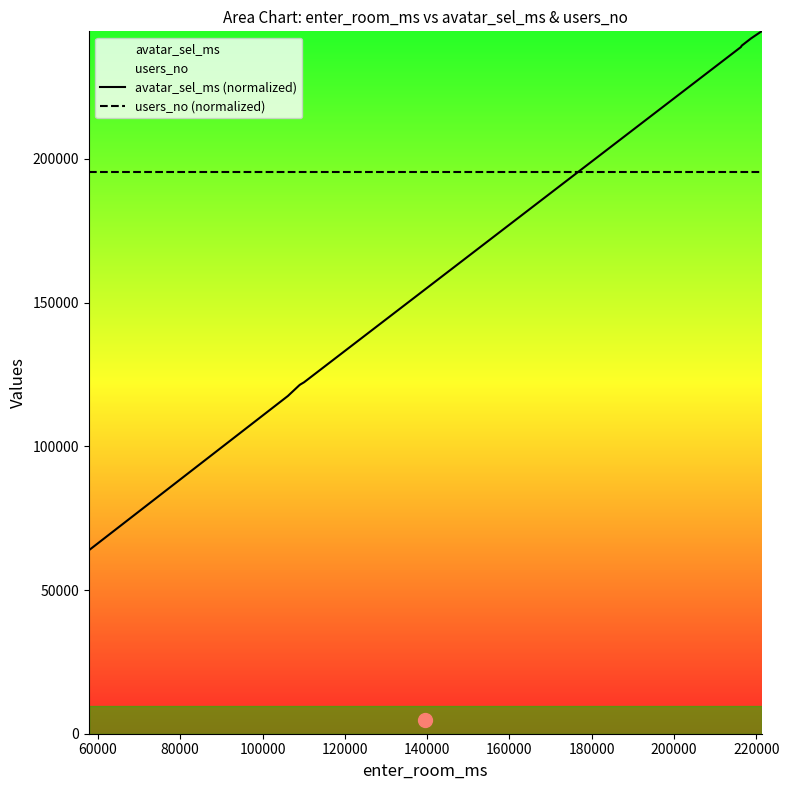

True or false: users_no (normalized) and avatar_sel_ms (normalized) cross at least once.

True